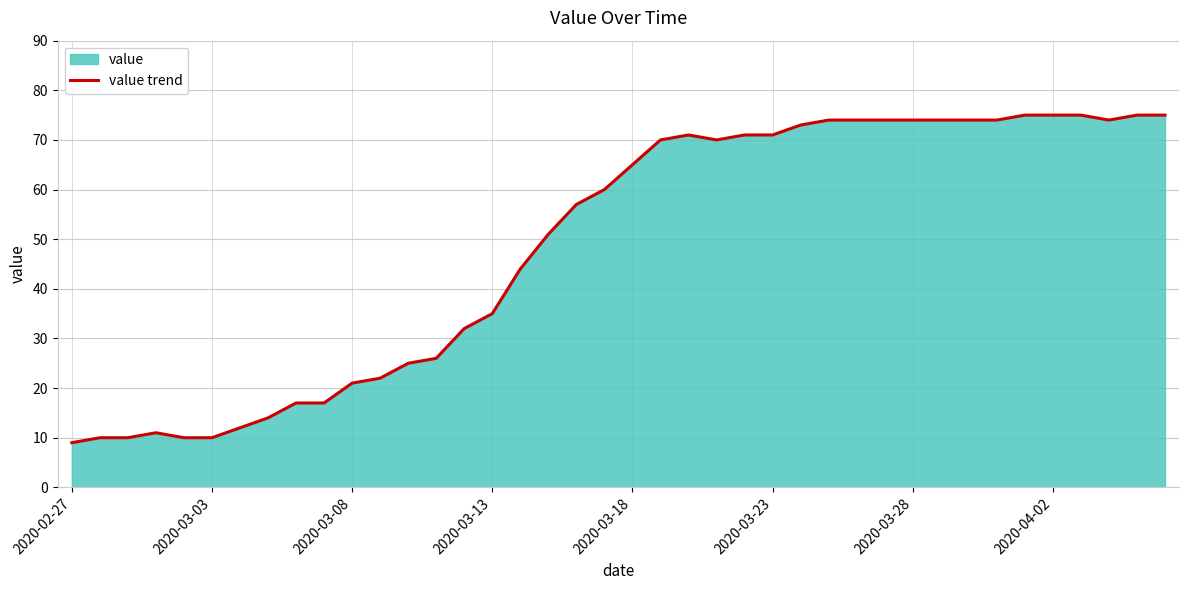

True or false: the data shows 65 at 2020-03-18.

True